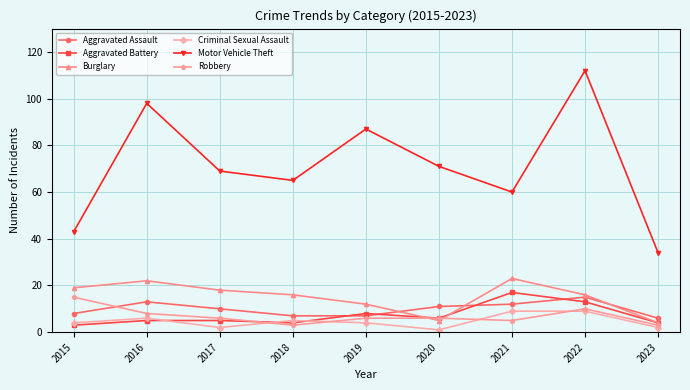

What is the difference between the Aggravated Battery values at 2017 and 2021?

12